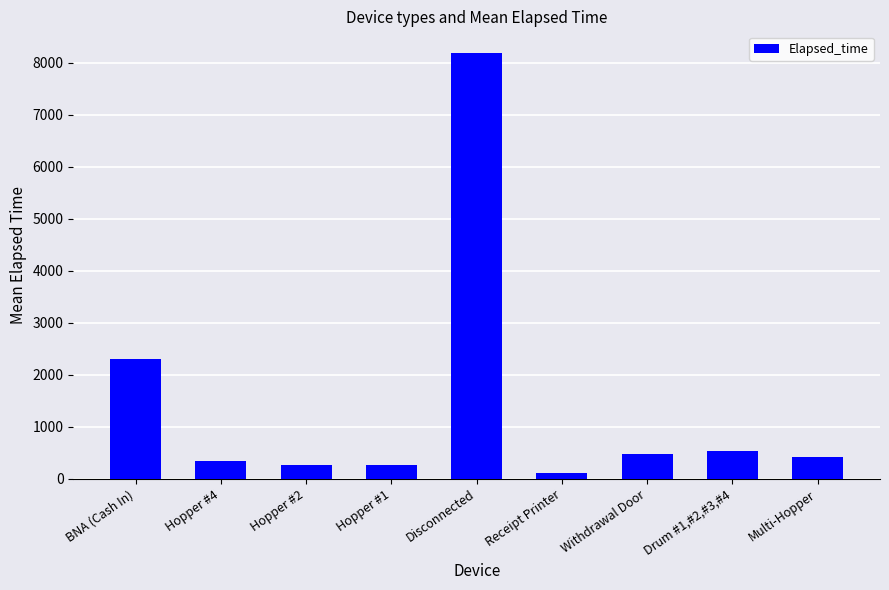

Which category has the highest value across all series?

Disconnected